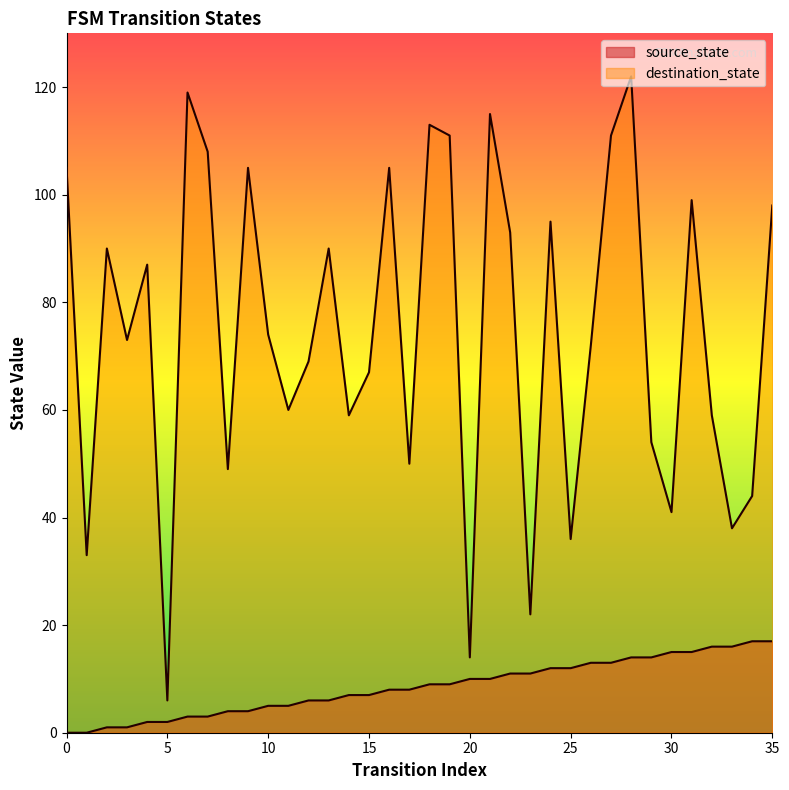

How many lines are shown in the chart?

2